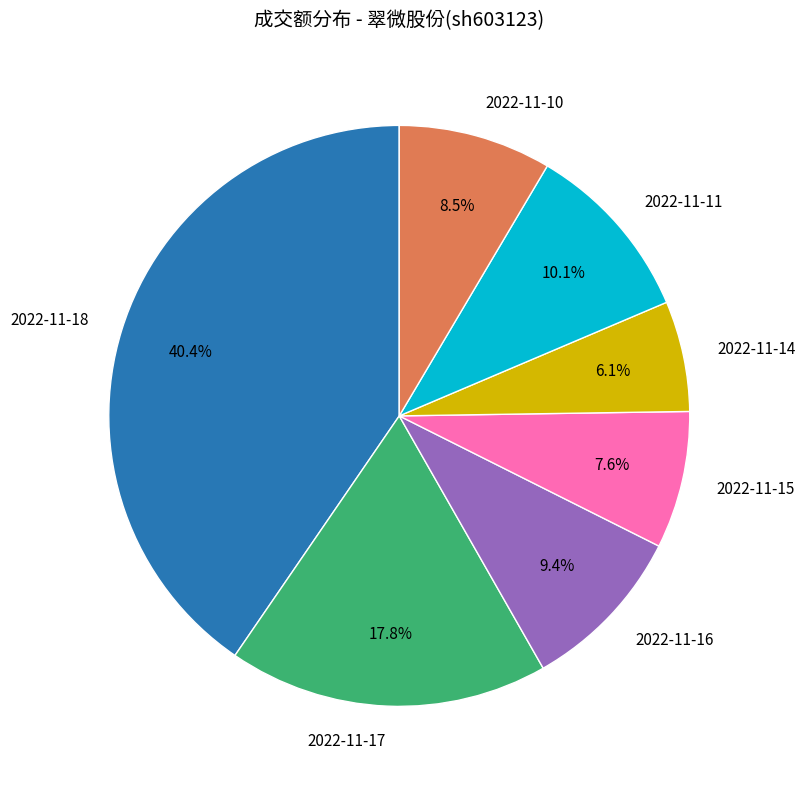

Which slice is the smallest?

2022-11-14